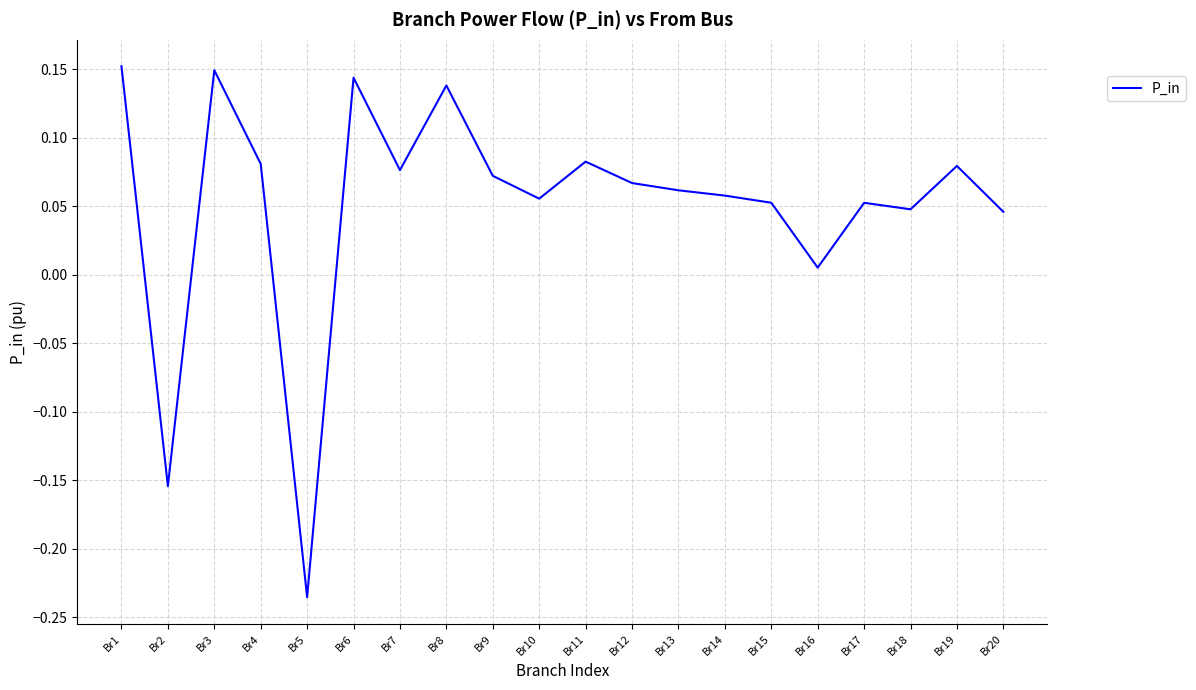

Between Br7 and Br1, which is larger?

Br1